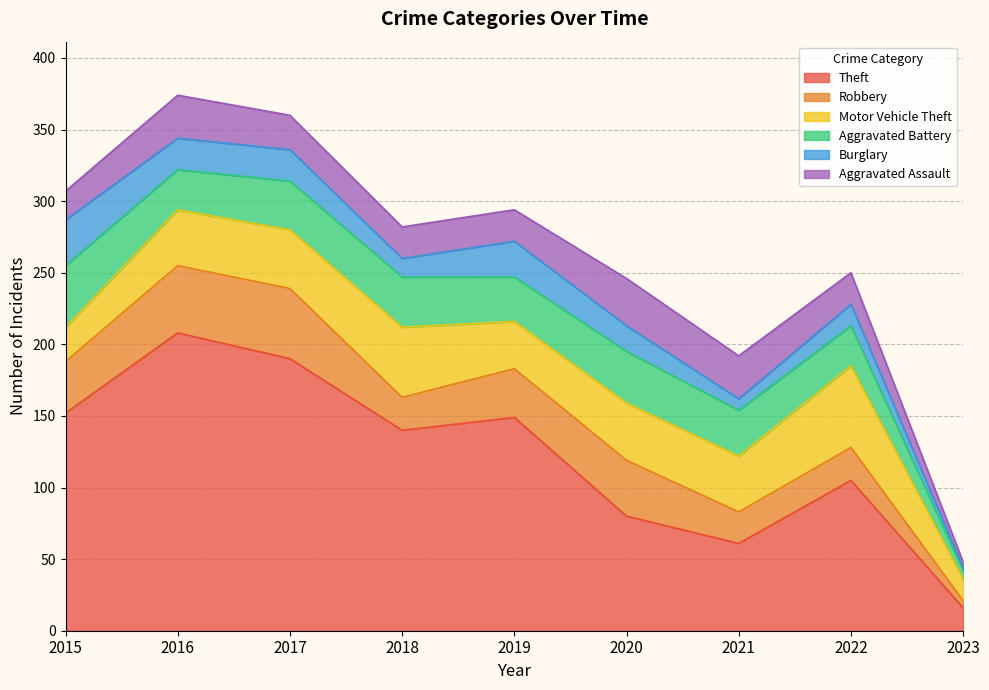

At 2015, list the series in order from smallest to largest.

Aggravated Assault, Motor Vehicle Theft, Burglary, Robbery, Aggravated Battery, Theft